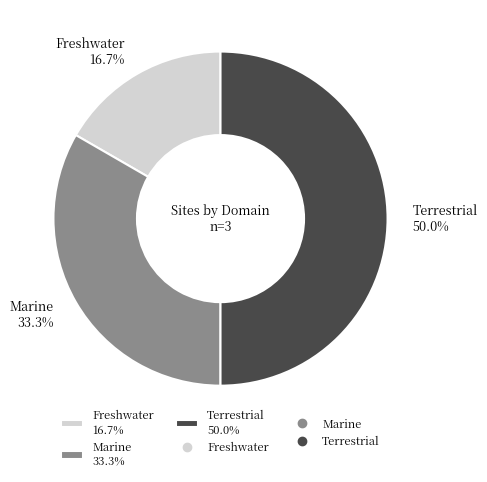

Rank the categories by value from highest to lowest.

Terrestrial 50.0%, Marine 33.3%, Freshwater 16.7%